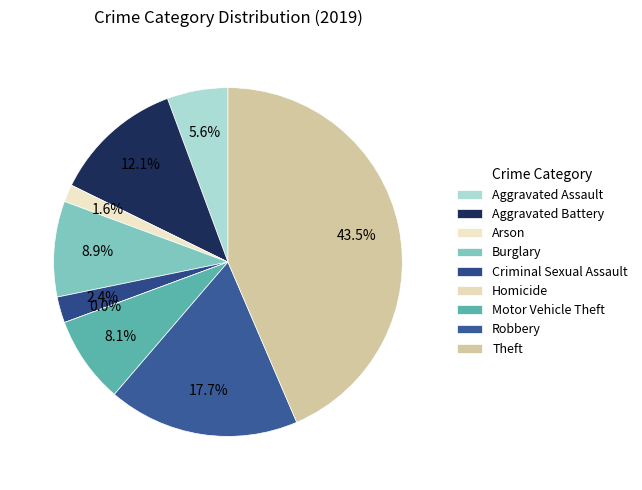

Rank the categories by value from lowest to highest.

Homicide, Arson, Criminal Sexual Assault, Aggravated Assault, Motor Vehicle Theft, Burglary, Aggravated Battery, Robbery, Theft